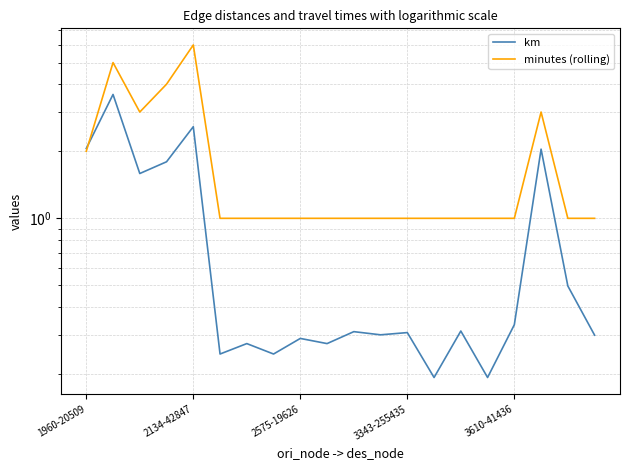

What are all the series names shown in the legend?

km, minutes (rolling)